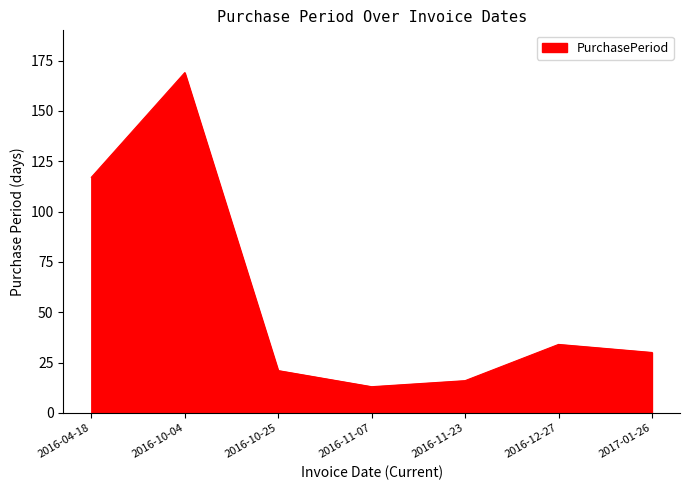

At which label is the value closest to 91?

2016-04-18